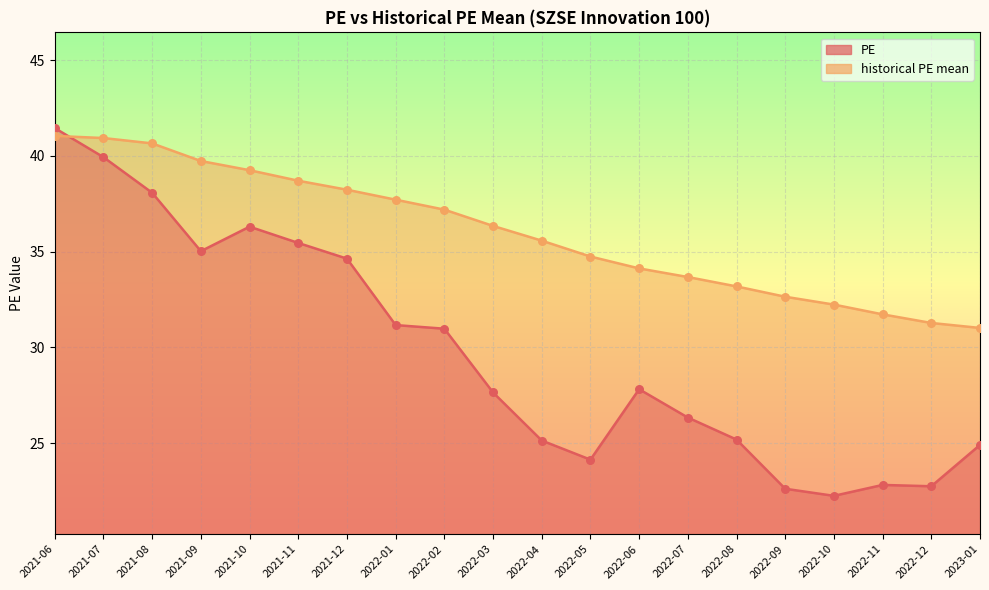

Which series reaches the minimum Y coordinate?

PE